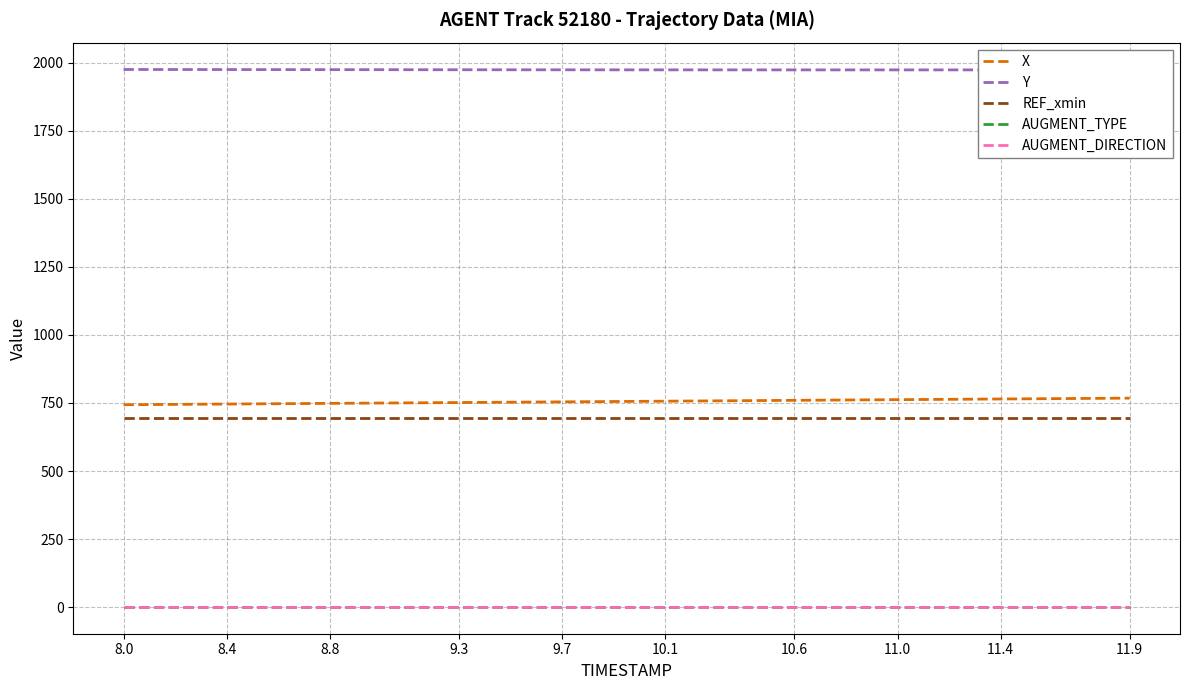

Which category has the lowest value across all series?

8.0